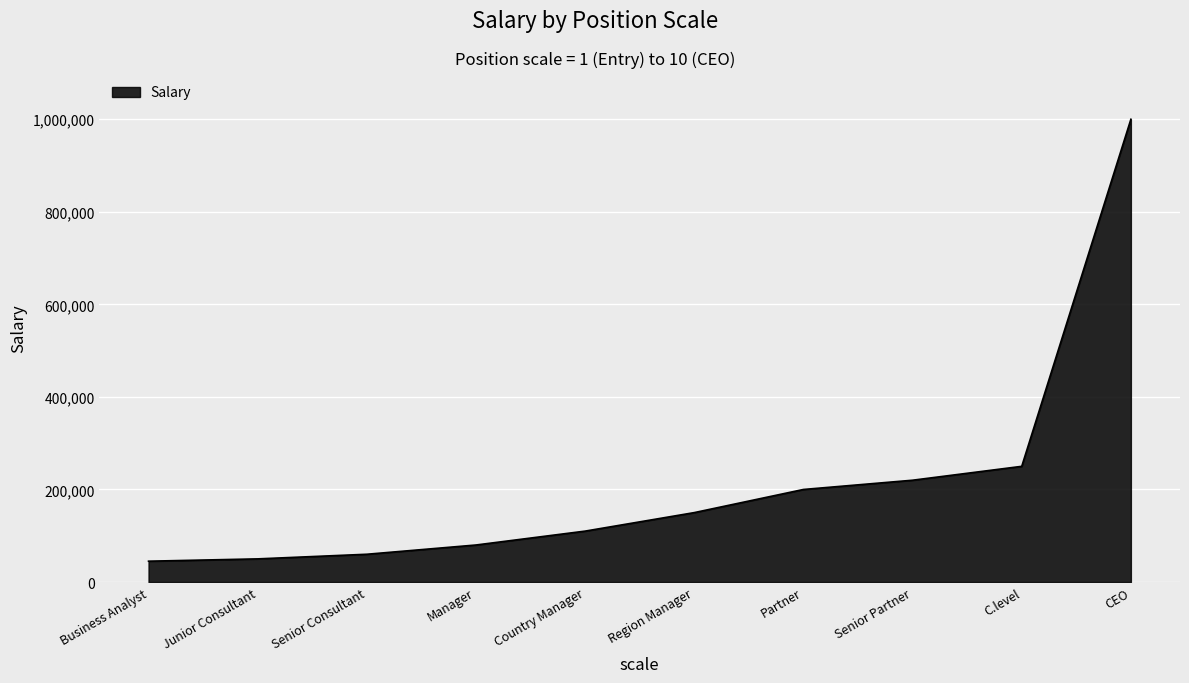

Approximately how many times larger is the value at Junior Consultant compared to Region Manager?

0.3